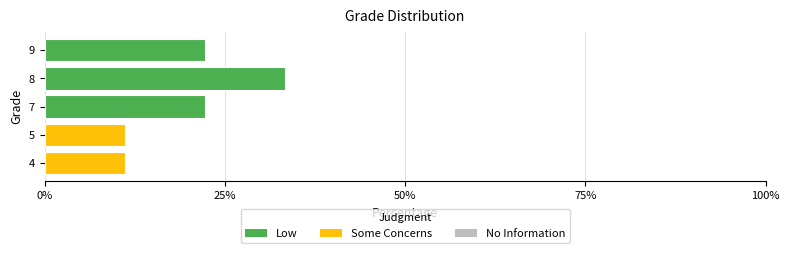

How many distinct data groups are displayed?

5